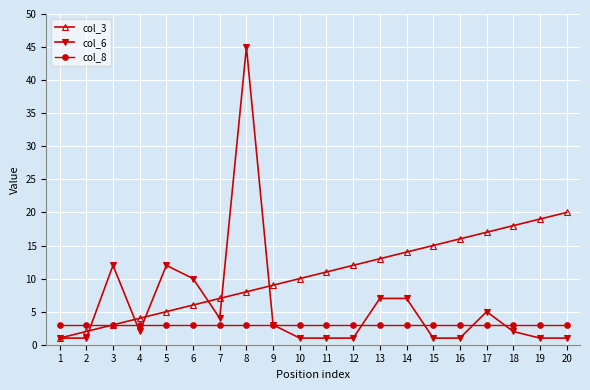

How many categories are shown in the chart?

20